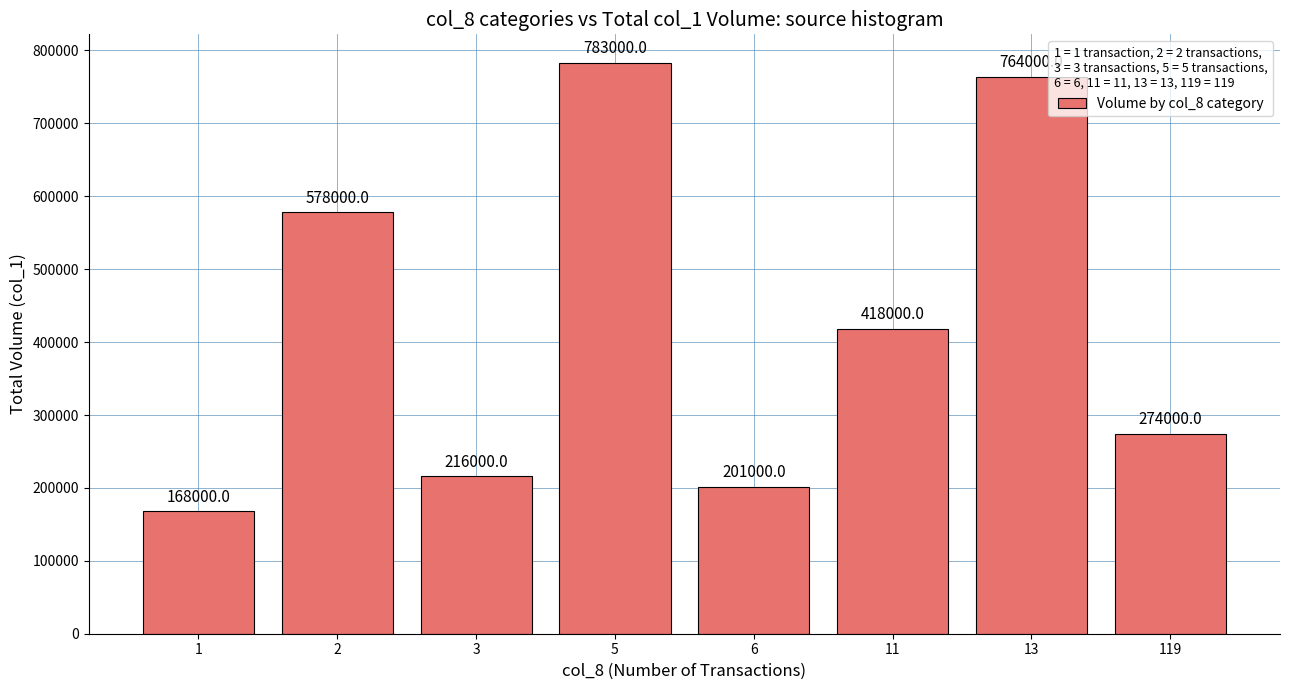

Reading right to left, list all the values displayed in this chart.

274000	764000	418000	201000	783000	216000	578000	168000